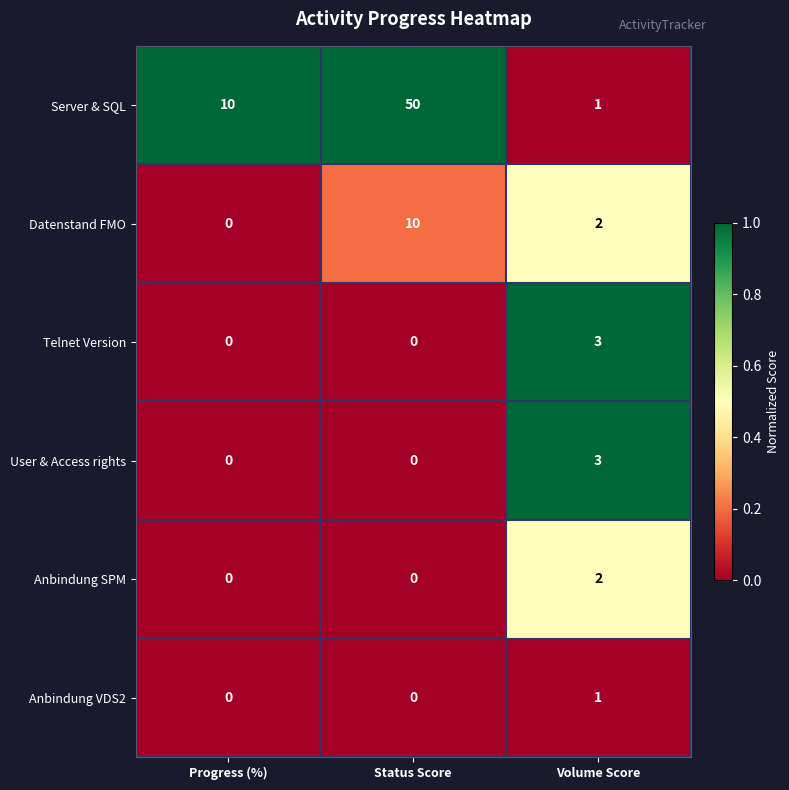

Which label corresponds to the largest value in the chart?

Status Score